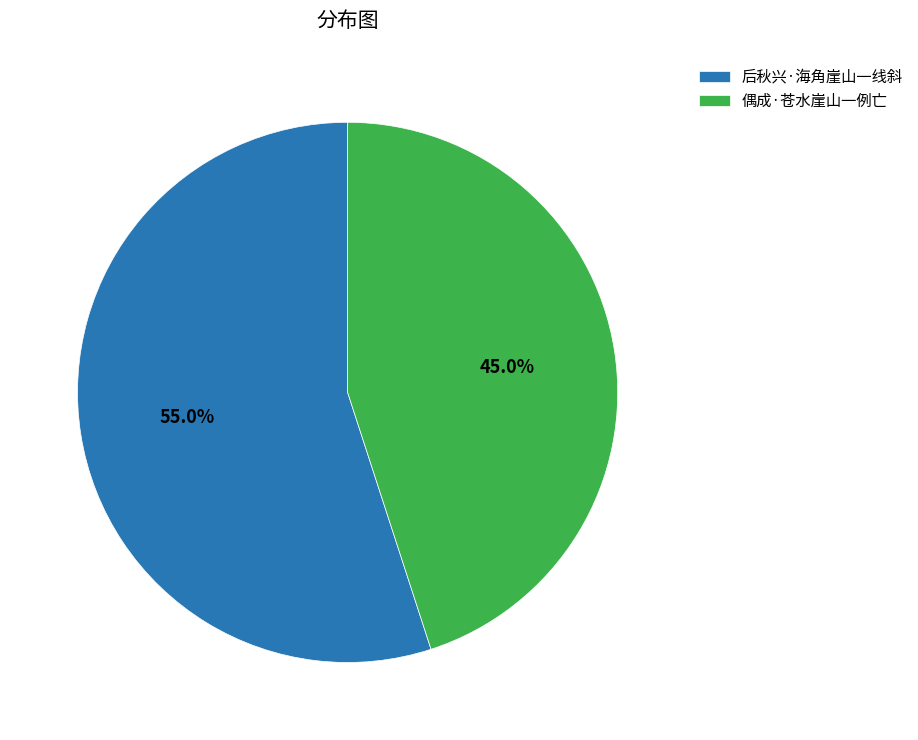

What percentage is the 后秋兴·海角崖山一线斜 slice, to the nearest percent?

55%